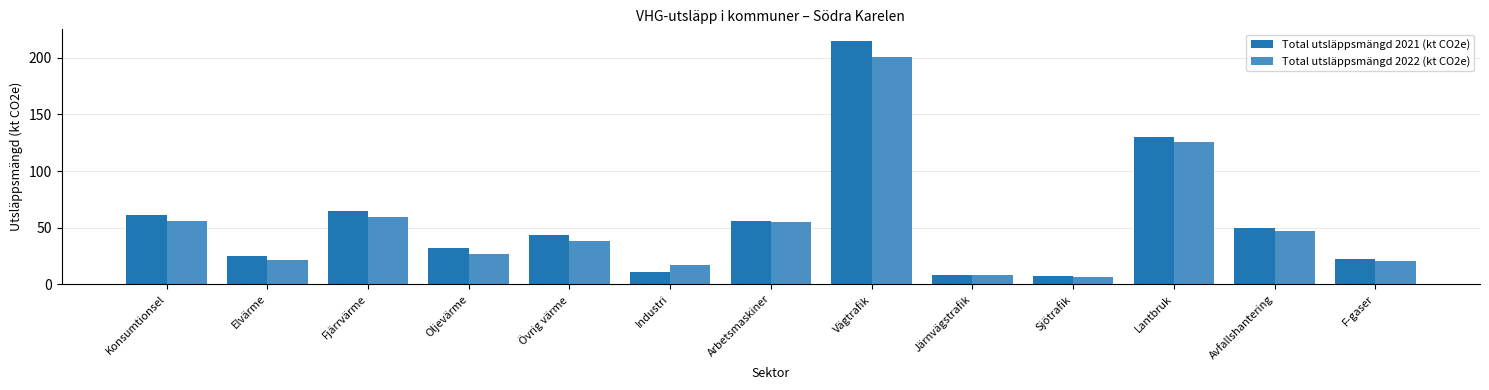

At Elvärme, list the series in order from largest to smallest.

Total utsläppsmängd 2021 (kt CO2e), Total utsläppsmängd 2022 (kt CO2e)